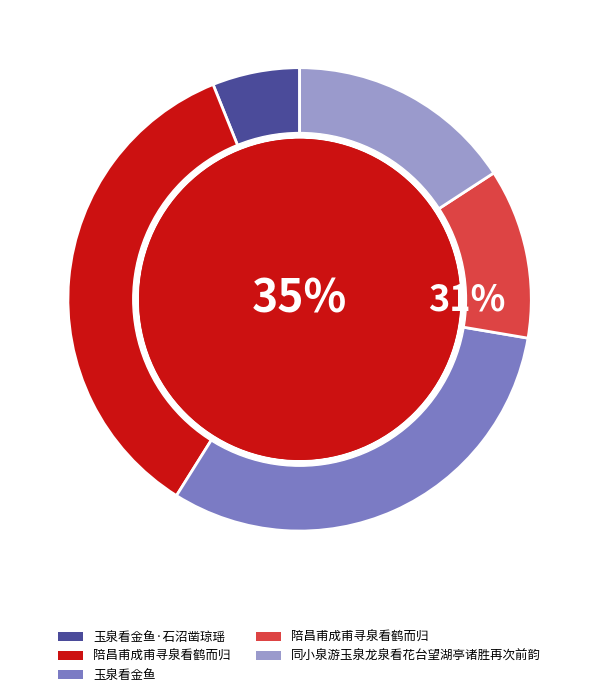

How much of the chart is everything except 陪昌甫成甫寻泉看鹤而归?

88.1%